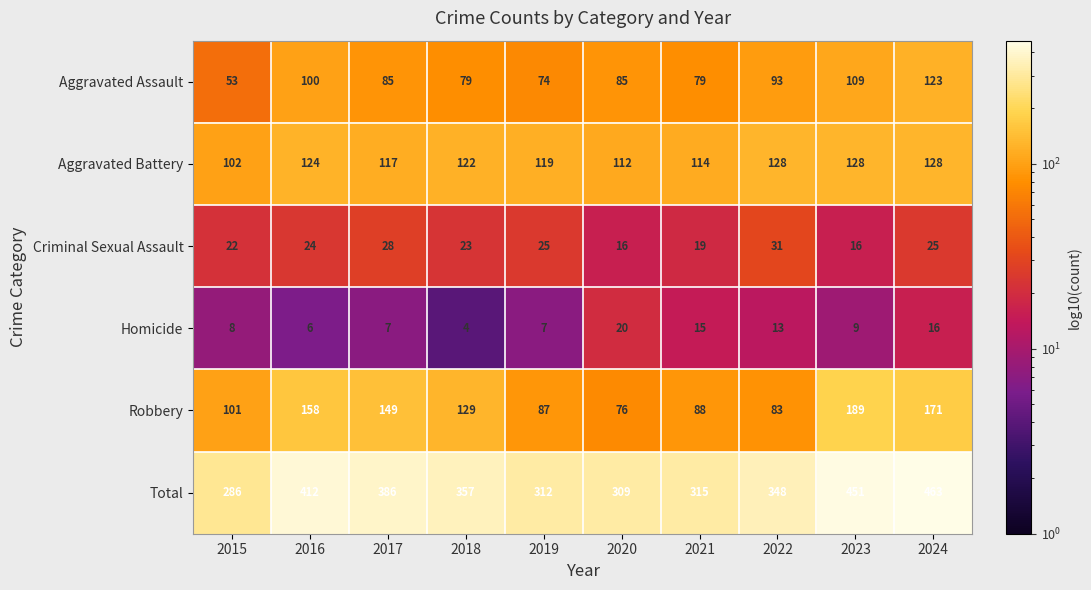

What is the difference between the highest and lowest values at 2018?

353